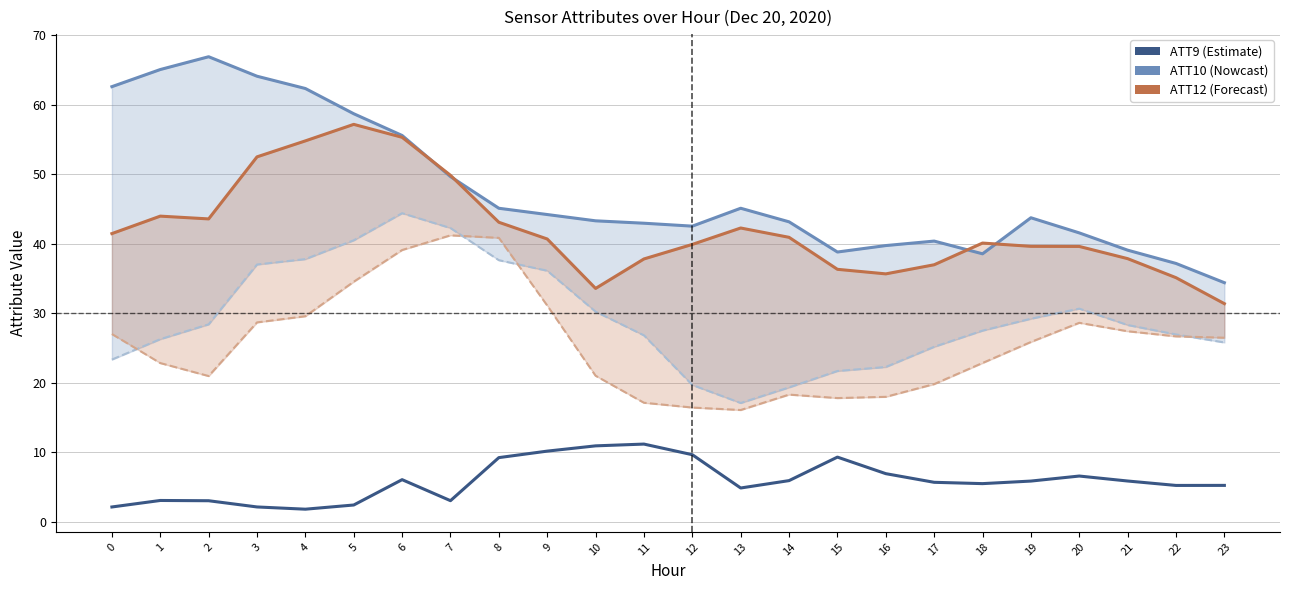

At 9, list the series in order from largest to smallest.

ATT10, ATT12, ATT11, ATT13, ATT9